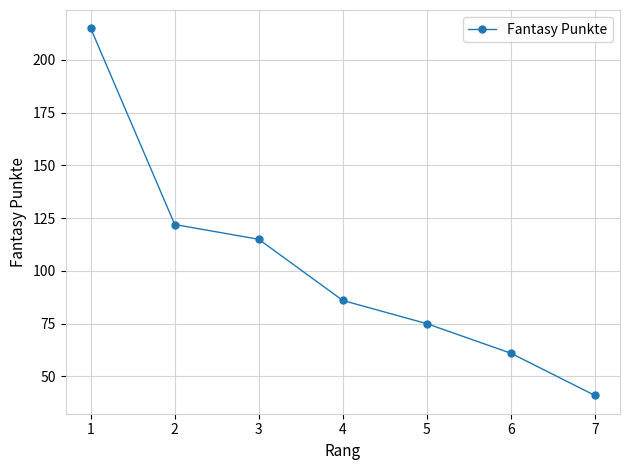

What is the change in value from 1 to 3?

-100